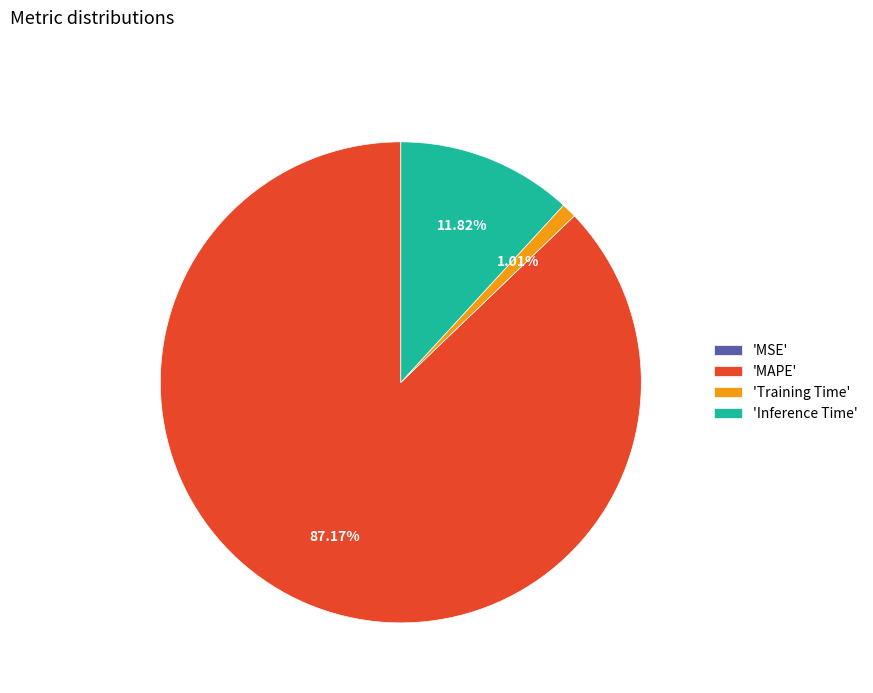

What is the largest slice in the pie chart?

'MAPE'